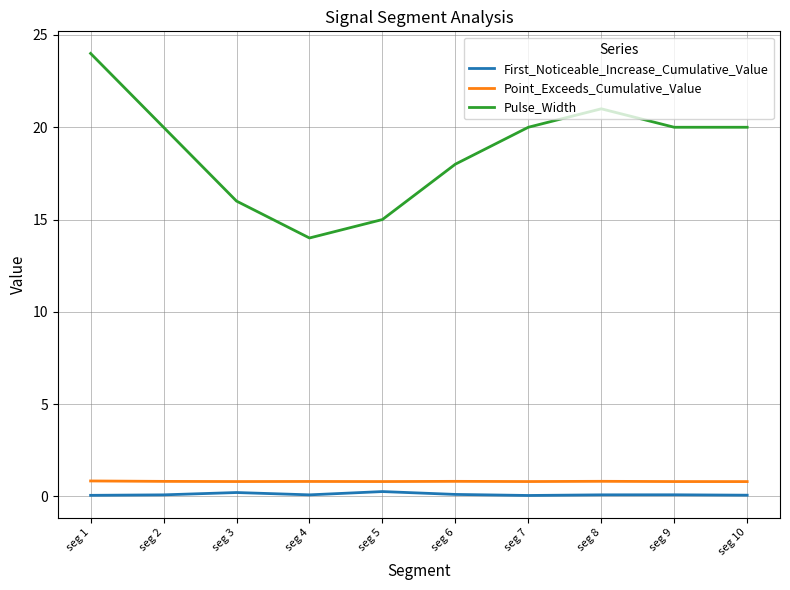

True or false: Pulse_Width and Point_Exceeds_Cumulative_Value cross at least once.

False